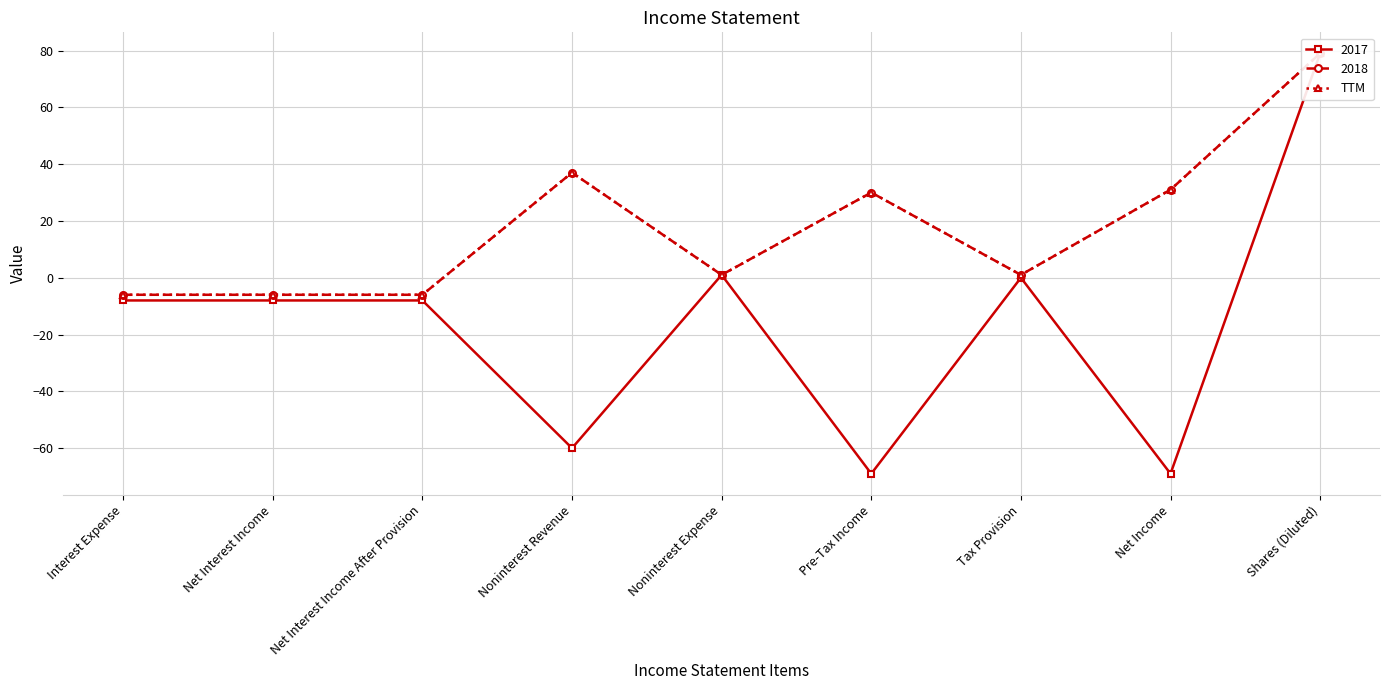

How many points are lower than both their immediate neighbors (excluding endpoints)?

2